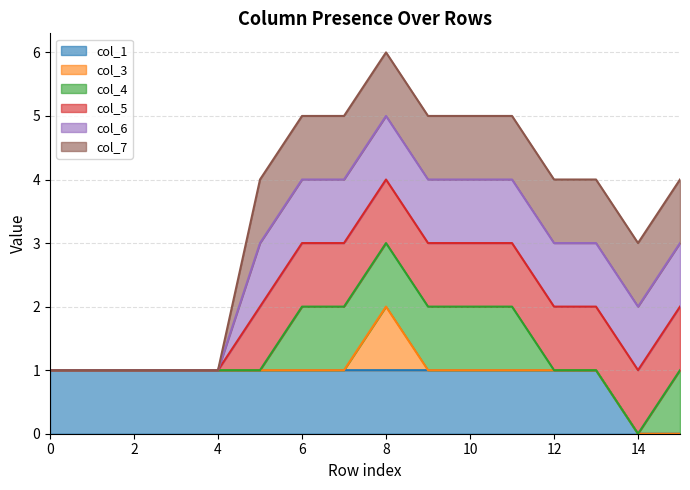

True or false: col_6 line and col_3 line intersect in this chart.

False